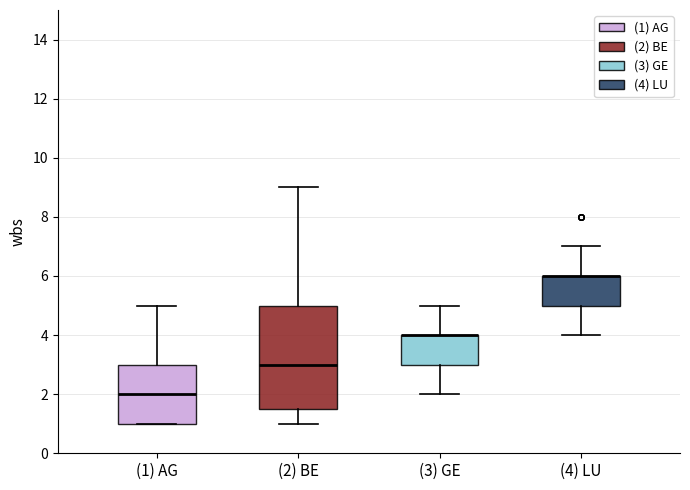

Comparing the boxes themselves (not the whiskers), which one is the tallest?

(2) BE